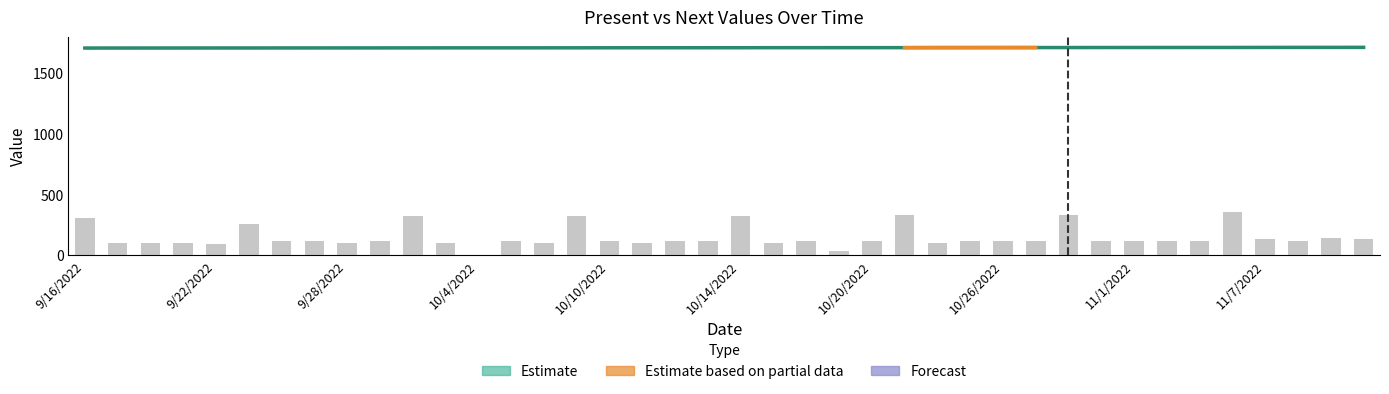

What is the greatest value displayed?

1710.4